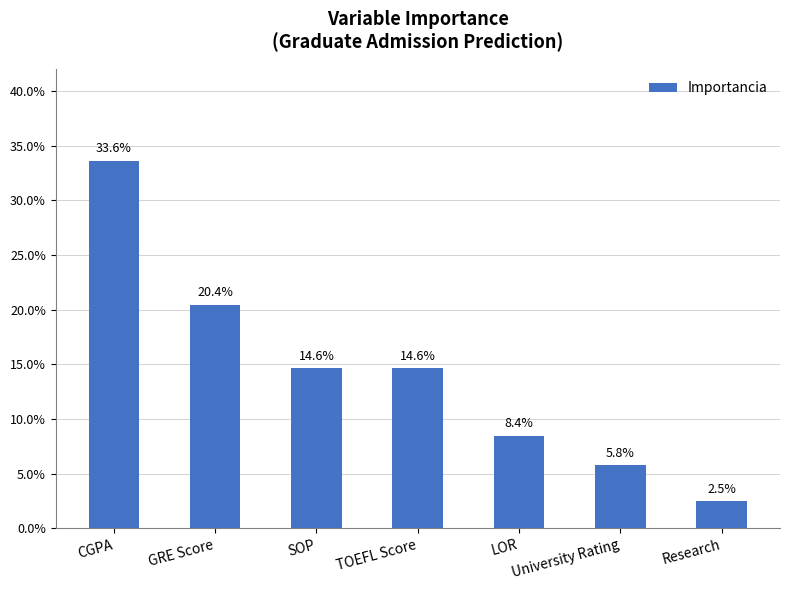

How many data points does each series have?

7